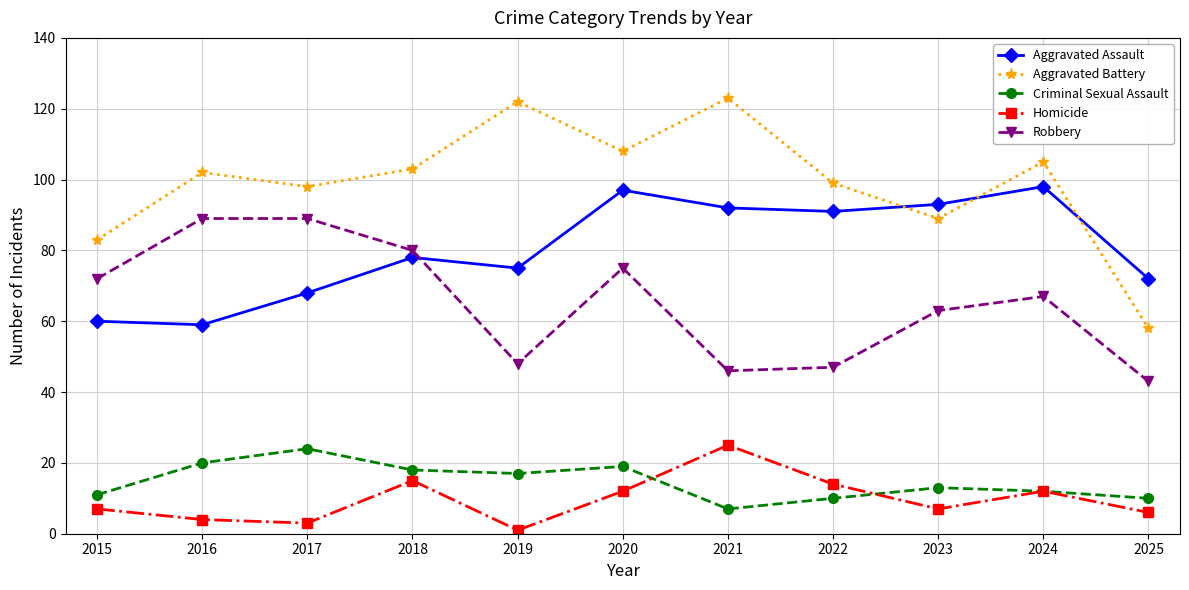

How many interior local peaks does the Homicide series have?

3